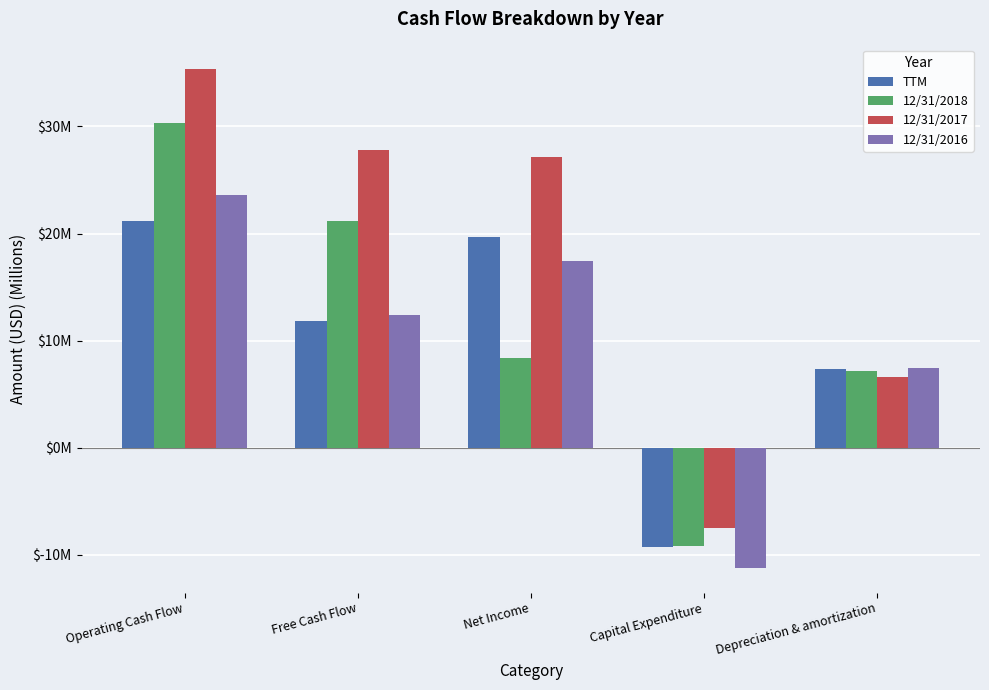

What is the highest value of the 12/31/2016 series?

23.6